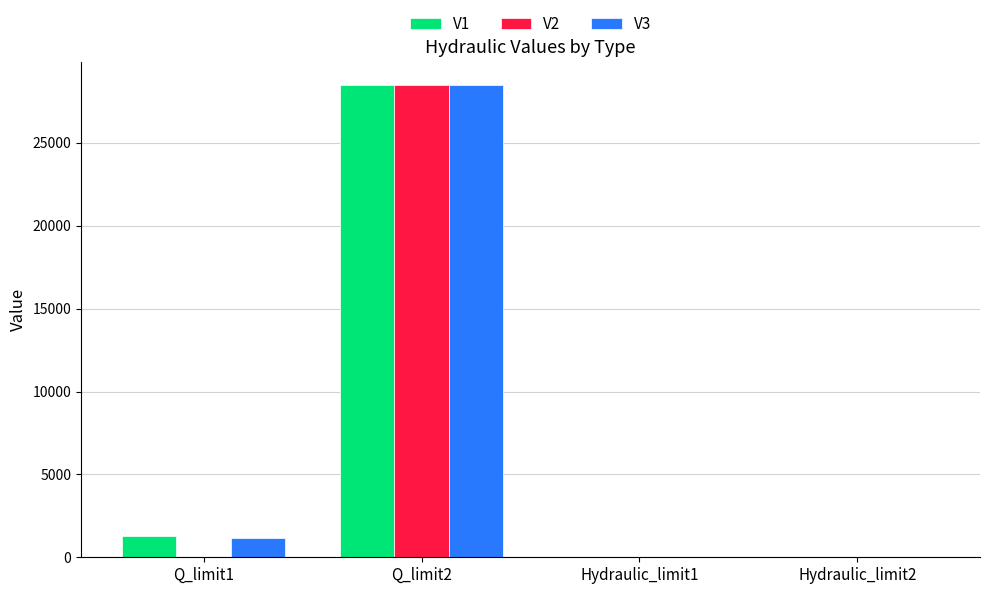

How many values in the V1 series exceed 1278?

2